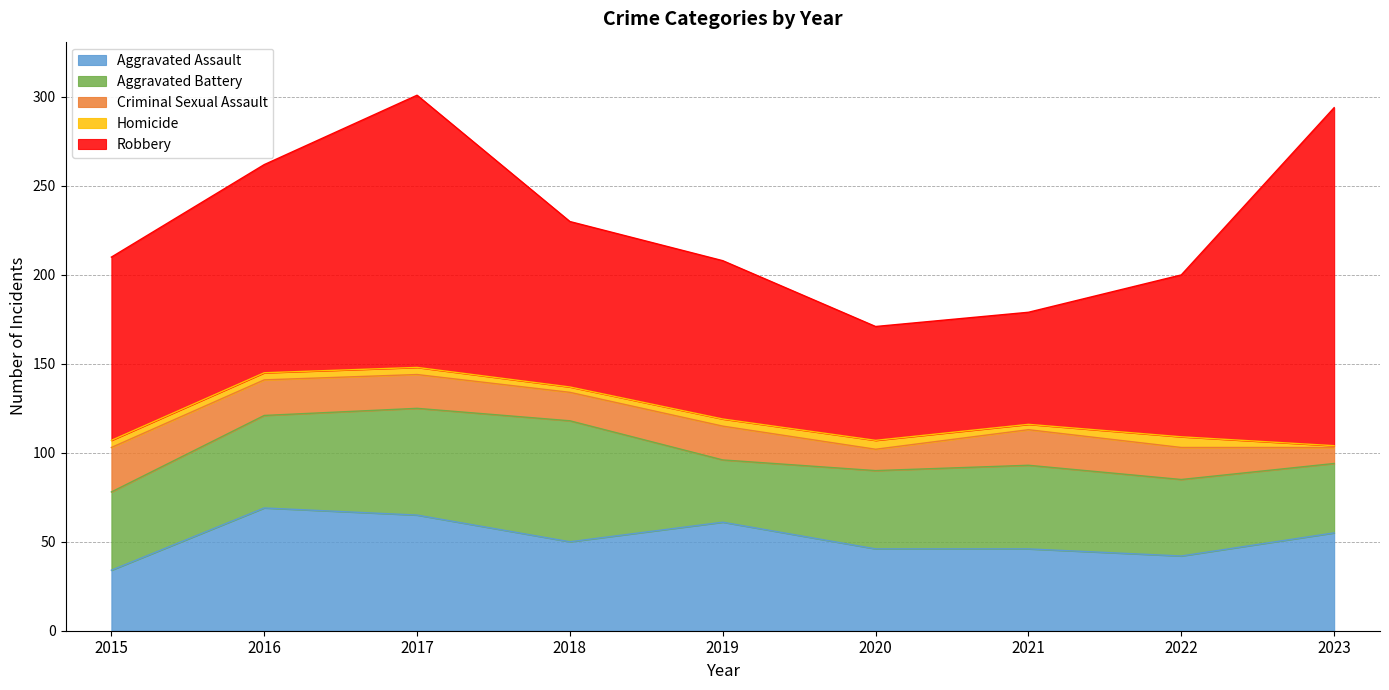

How many categories are shown in the chart?

9